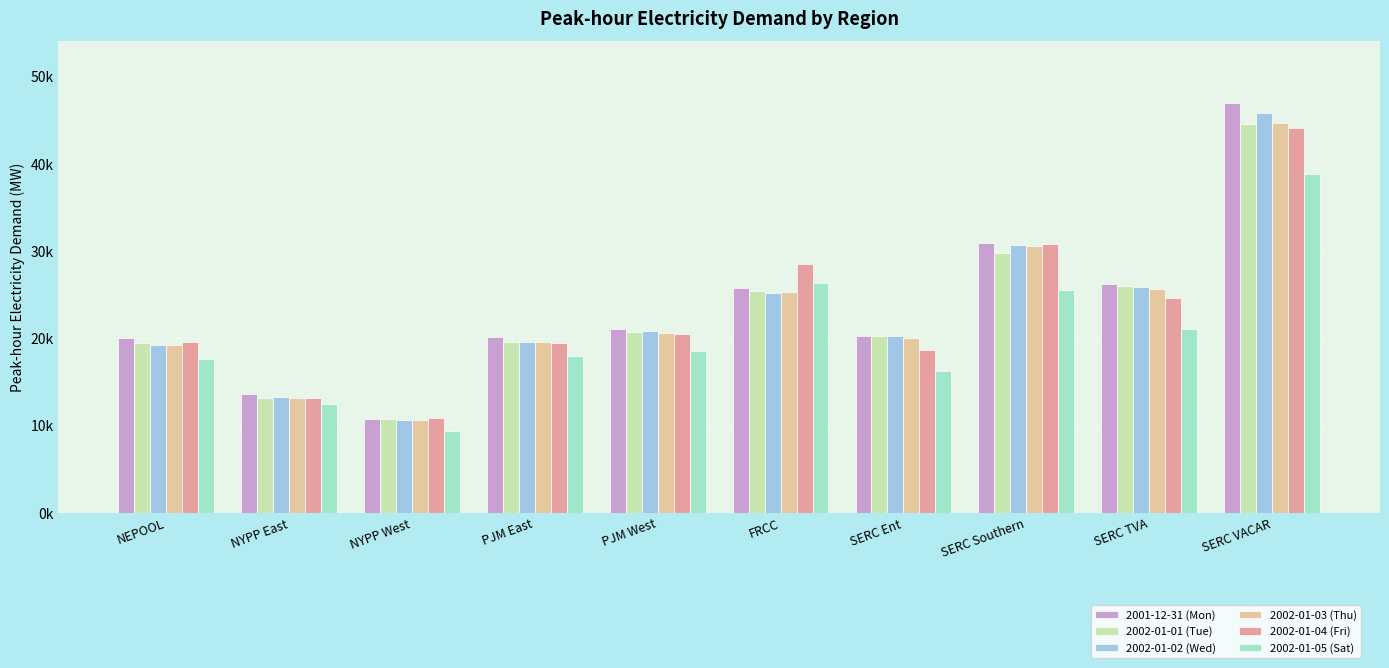

What value does the 2002-01-05 (Sat) series have at NEPOOL?

17630.3